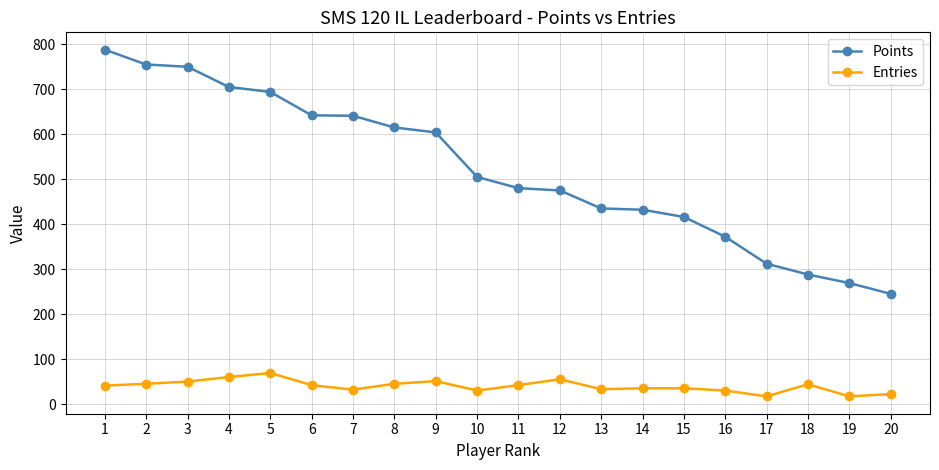

What is the sum of all Points values?

10423